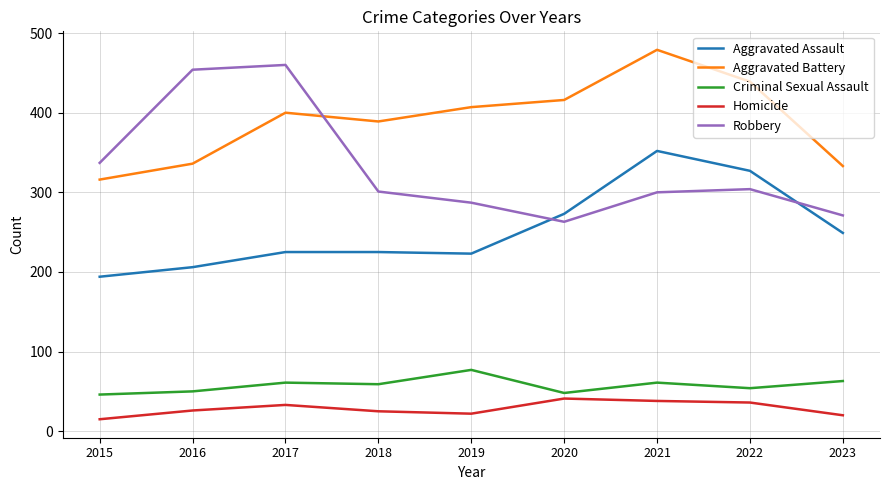

What is the sum of all Robbery values?

2977